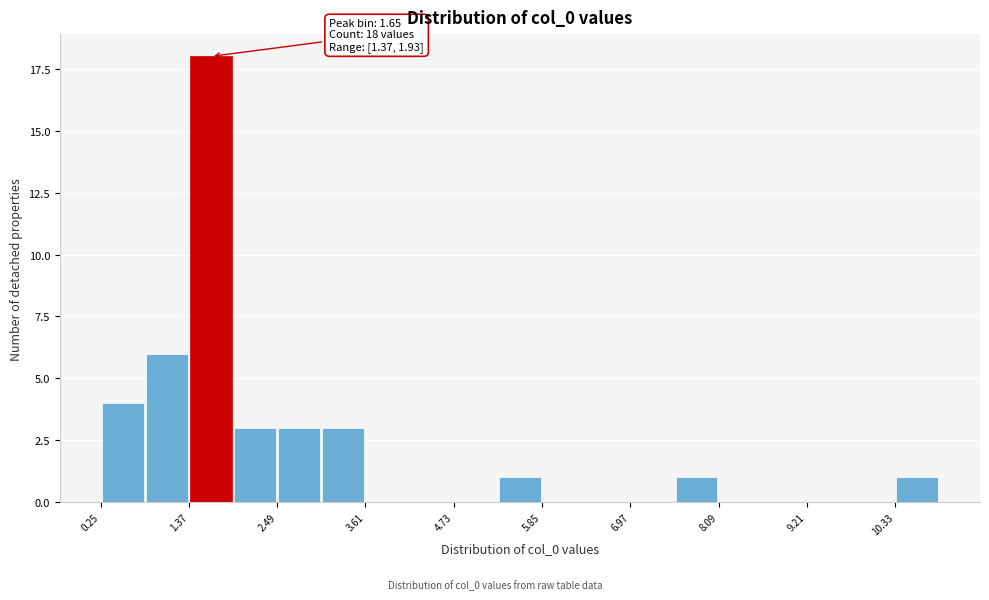

Read against the x-axis, roughly where is the centre of the tallest bar?

1.6